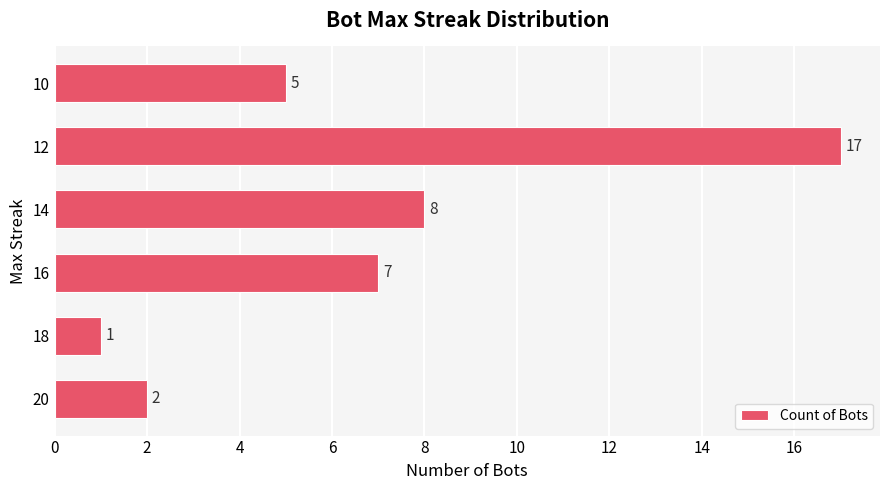

What is the difference between the values at 14 and 12?

9